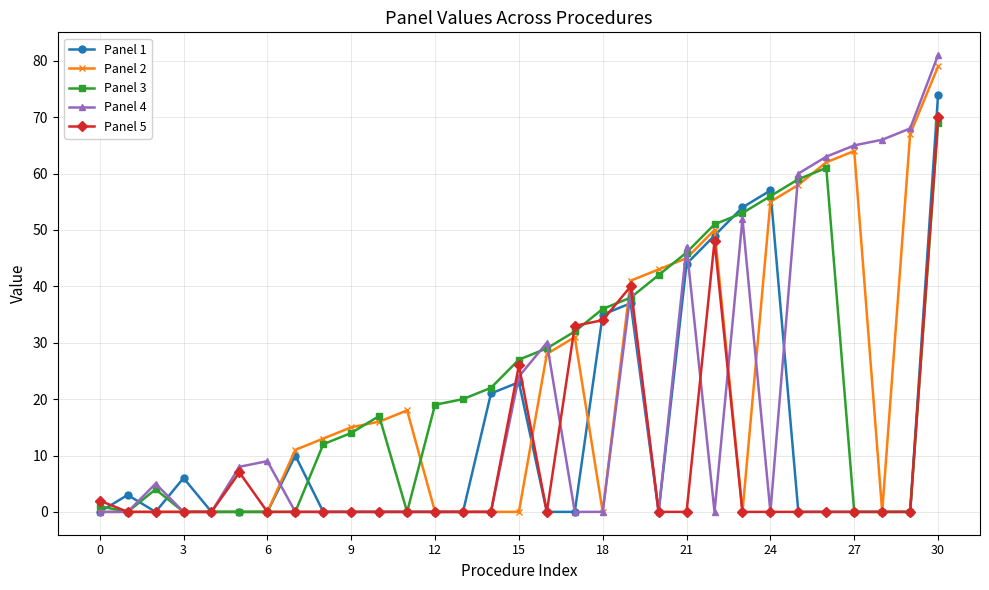

How many lines are shown in the chart?

5